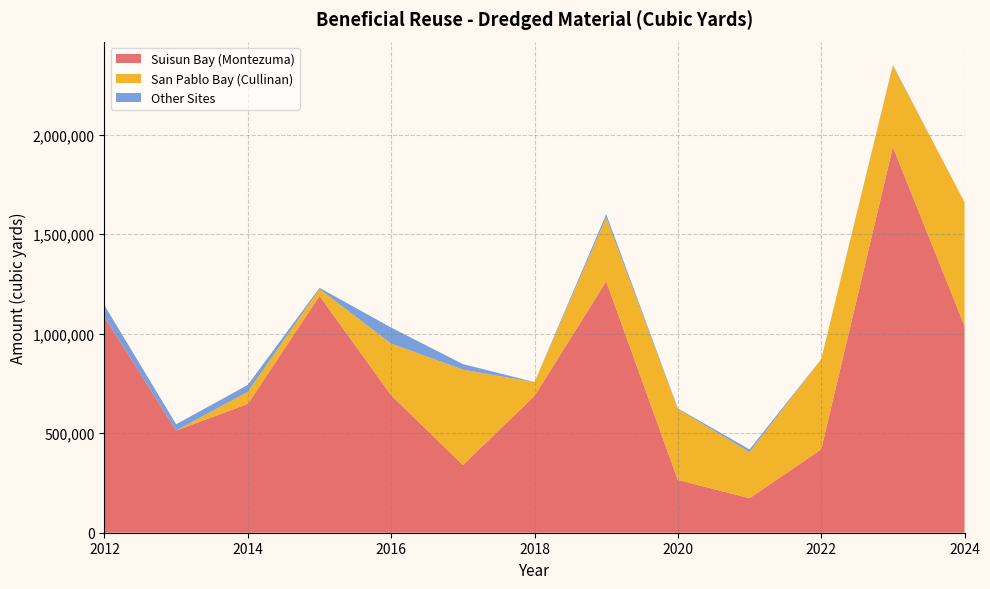

What is the highest value of the Suisun Bay (Montezuma) series?

1938398